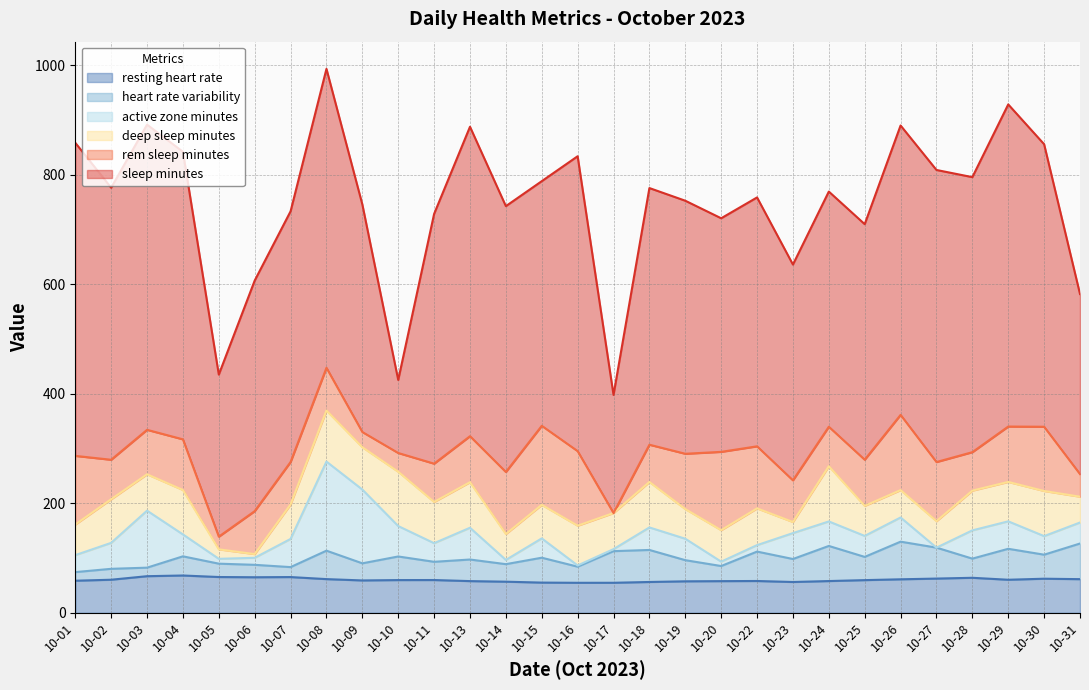

Reading left to right, list all the values displayed in this chart.

resting_heart_rate: 10-01=58.6	10-02=60.4	10-03=66.9	10-04=68.1	10-05=65.4	10-06=64.9	10-07=65.3	10-08=61.5	10-09=59.1	10-10=59.8	10-11=59.9	10-13=57.9	10-14=56.8	10-15=55.2	10-16=54.8	10-17=54.8	10-18=56.3	10-19=57.5	10-20=57.8	10-22=58.1	10-23=56.3	10-24=58.0	10-25=59.7	10-26=61.2	10-27=62.5	10-28=64.0	10-29=60.4	10-30=62.3	10-31=61.5
heart_rate_variability: 10-01=15.7	10-02=19.9	10-03=15.6	10-04=35.0	10-05=24.4	10-06=22.7	10-07=18.2	10-08=51.9	10-09=31.3	10-10=43.1	10-11=33.3	10-13=39.4	10-14=32.0	10-15=45.5	10-16=29.4	10-17=57.8	10-18=58.5	10-19=38.6	10-20=27.6	10-22=53.7	10-23=42.0	10-24=64.1	10-25=42.4	10-26=68.7	10-27=56.5	10-28=35.0	10-29=56.5	10-30=43.9	10-31=65.1
active_zone_minutes: 10-01=31.0	10-02=47.4	10-03=104.1	10-04=40.0	10-05=8.8	10-06=12.8	10-07=51.4	10-08=162.7	10-09=134.7	10-10=55.5	10-11=34.0	10-13=58.0	10-14=7.8	10-15=35.3	10-16=2.2	10-17=3.7	10-18=41.1	10-19=39.1	10-20=8.0	10-22=11.8	10-23=47.3	10-24=44.8	10-25=38.3	10-26=44.2	10-27=0.0	10-28=51.6	10-29=50.1	10-30=33.9	10-31=38.3
deep_sleep_minutes: 10-01=55.9	10-02=79.7	10-03=66.4	10-04=81.2	10-05=17.3	10-06=6.8	10-07=63.0	10-08=93.3	10-09=77.3	10-10=99.2	10-11=75.3	10-13=83.2	10-14=47.3	10-15=61.2	10-16=72.6	10-17=66.0	10-18=83.0	10-19=54.2	10-20=57.5	10-22=67.1	10-23=20.3	10-24=100.9	10-25=54.9	10-26=50.0	10-27=48.3	10-28=72.6	10-29=72.0	10-30=82.4	10-31=47.1
rem_sleep_minutes: 10-01=125.3	10-02=72.1	10-03=81.2	10-04=92.5	10-05=23.2	10-06=78.4	10-07=77.5	10-08=78.0	10-09=27.8	10-10=34.2	10-11=69.9	10-13=84.0	10-14=113.3	10-15=144.3	10-16=136.2	10-17=0.0	10-18=68.0	10-19=101.0	10-20=143.0	10-22=113.3	10-23=76.1	10-24=72.0	10-25=84.3	10-26=137.4	10-27=108.0	10-28=70.2	10-29=101.1	10-30=117.3	10-31=41.3
sleep_minutes: 10-01=571.8	10-02=496.8	10-03=557.3	10-04=525.1	10-05=295.9	10-06=421.0	10-07=457.8	10-08=545.9	10-09=415.6	10-10=133.4	10-11=456.1	10-13=565.1	10-14=485.5	10-15=446.7	10-16=538.5	10-17=215.7	10-18=468.7	10-19=462.1	10-20=426.6	10-22=454.5	10-23=394.0	10-24=429.4	10-25=430.1	10-26=528.4	10-27=533.3	10-28=502.2	10-29=588.2	10-30=515.9	10-31=328.8